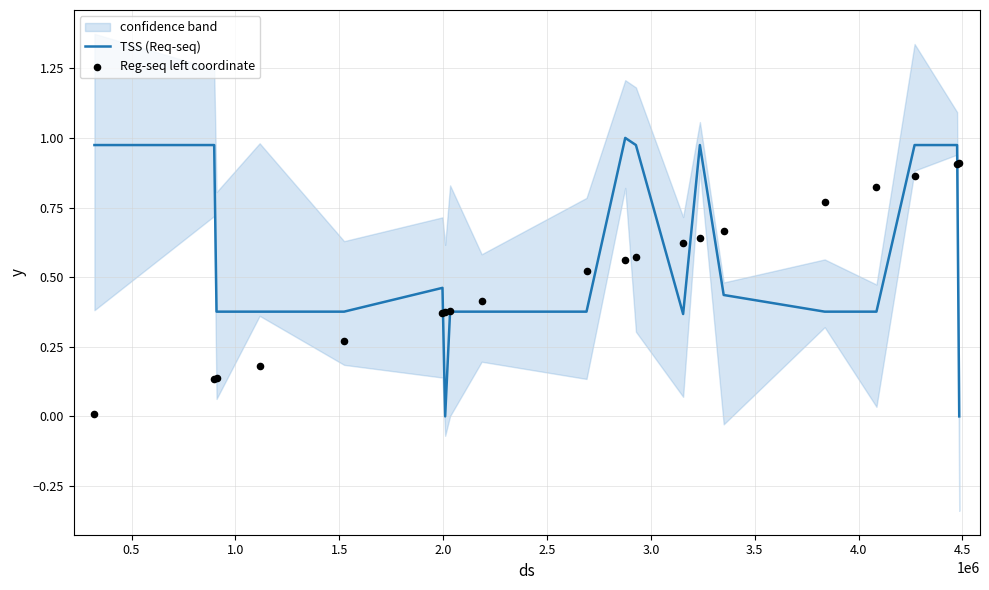

At how many categories does at least one series exceed 0?

20